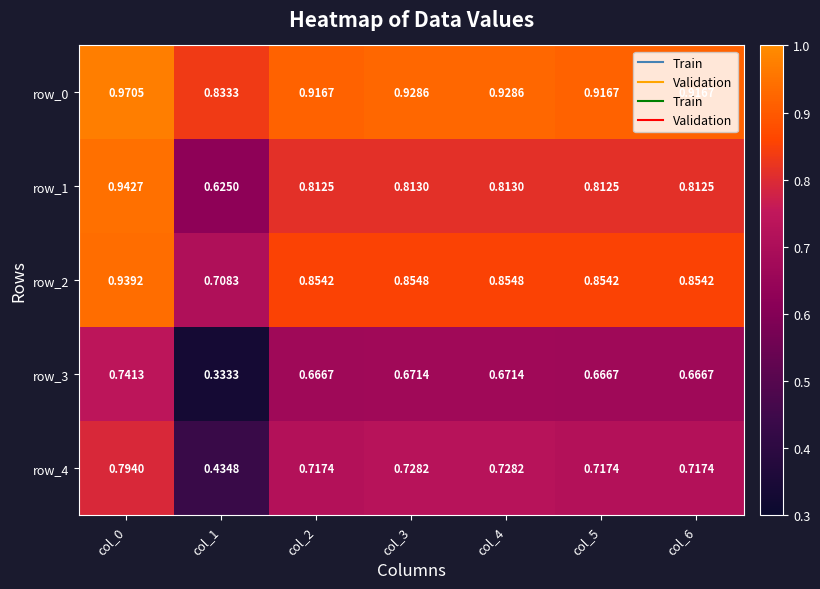

Is the value of row_4 at col_2 greater than the value of row_3 at col_4?

Yes